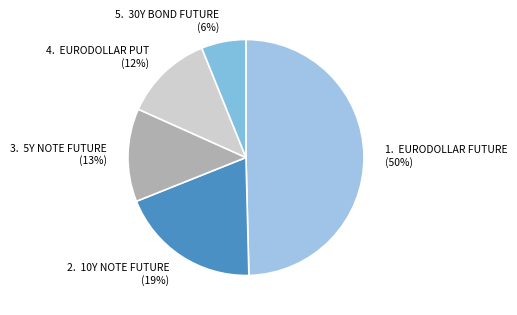

Count the number of slices in the pie.

5